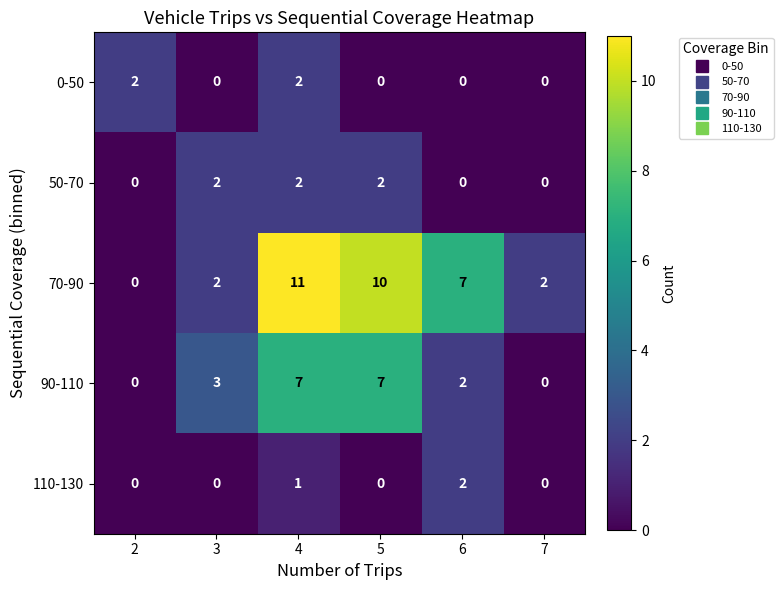

How many distinct data groups are displayed?

5